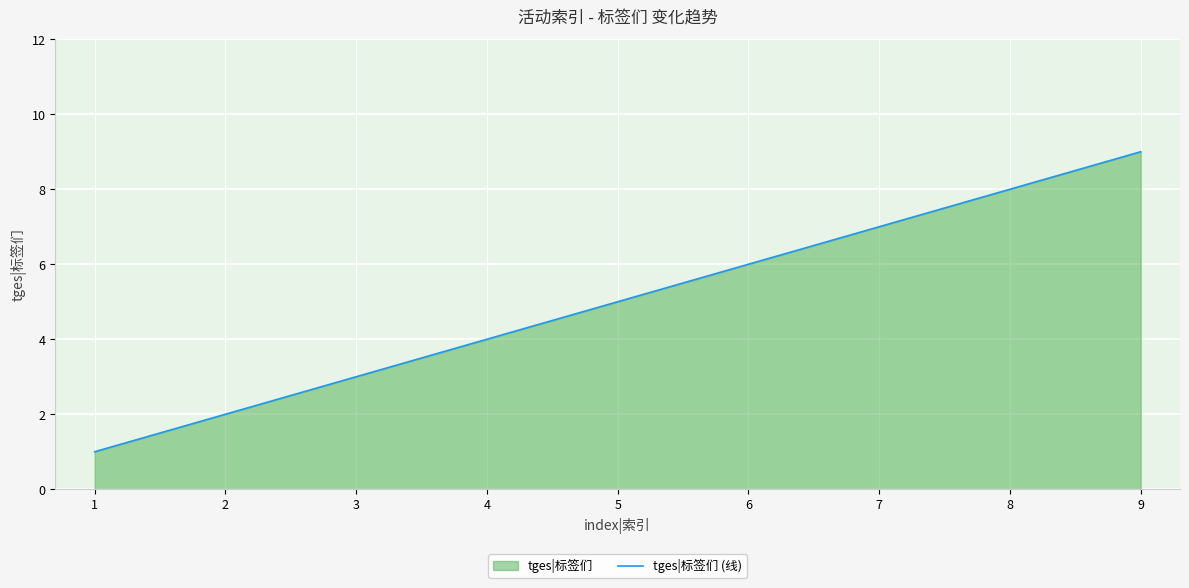

How many lines are shown in the chart?

1